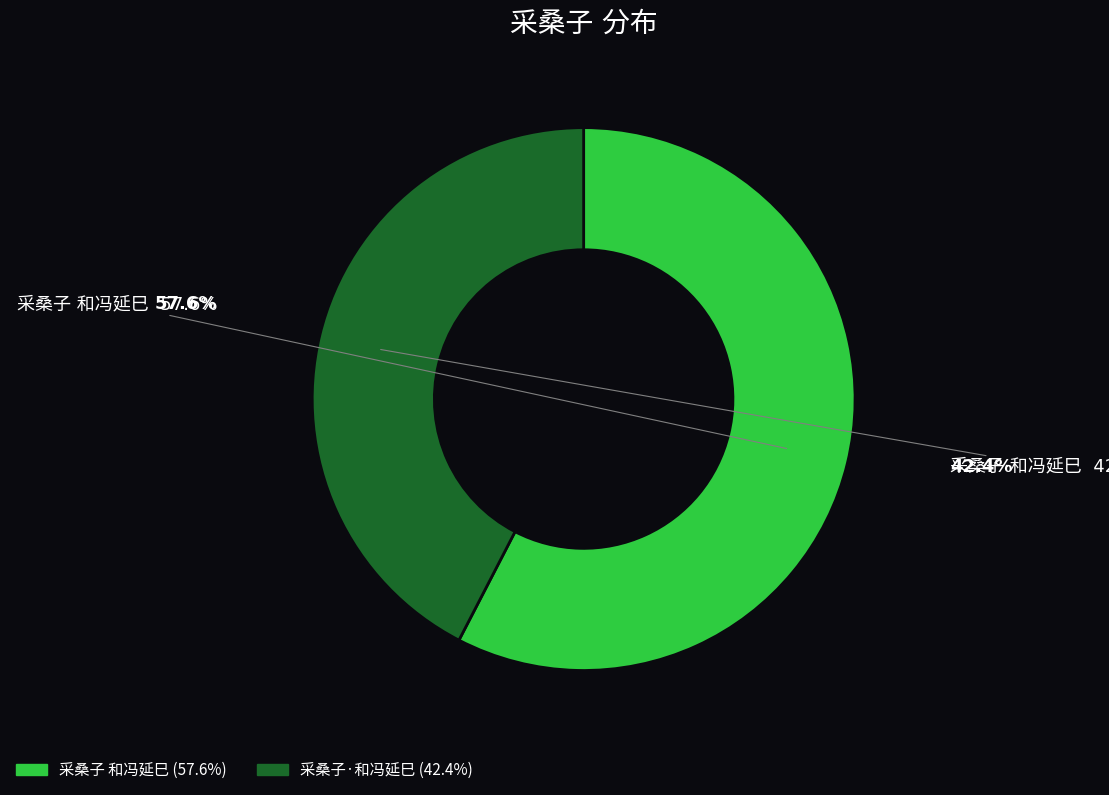

Is it true that 采桑子·和冯延巳 is 48% of the pie?

False